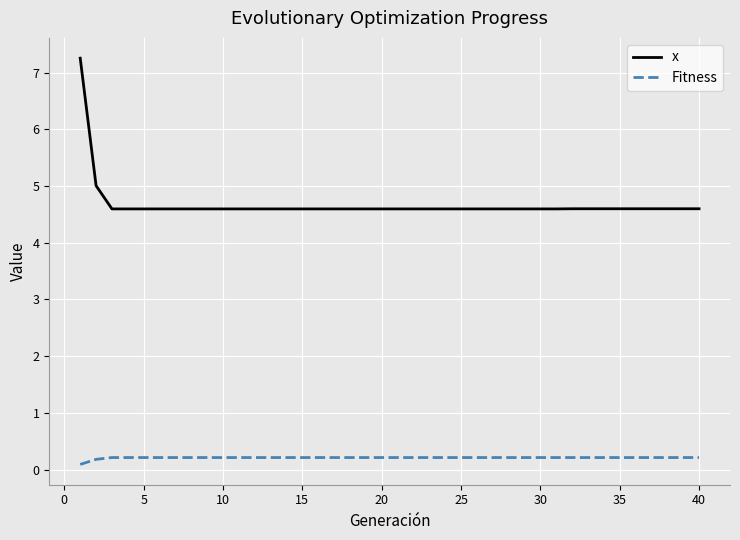

What is the maximum value shown in the chart?

7.3